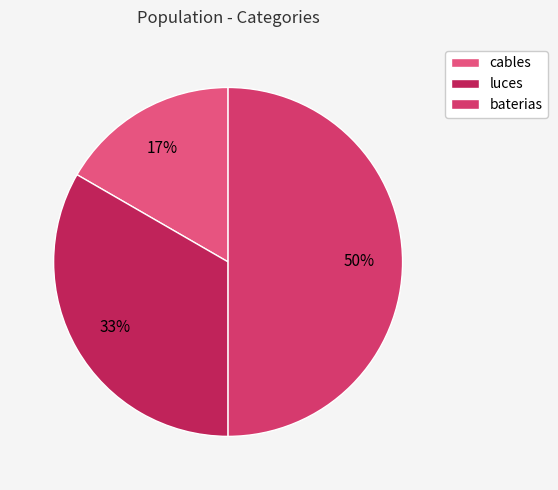

The luces slice represents 33% of the pie. True or false?

True